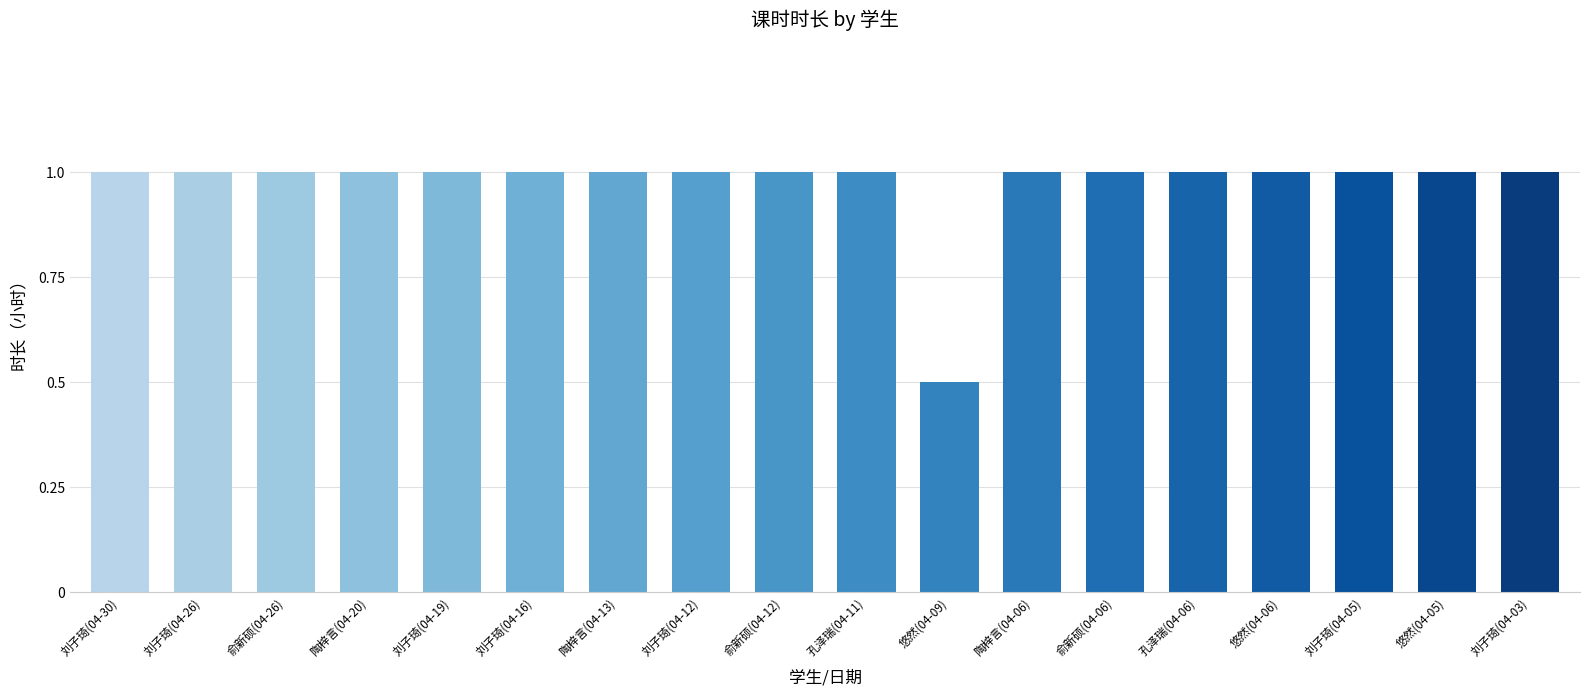

At which label is the value closest to 0?

悠然(04-09)